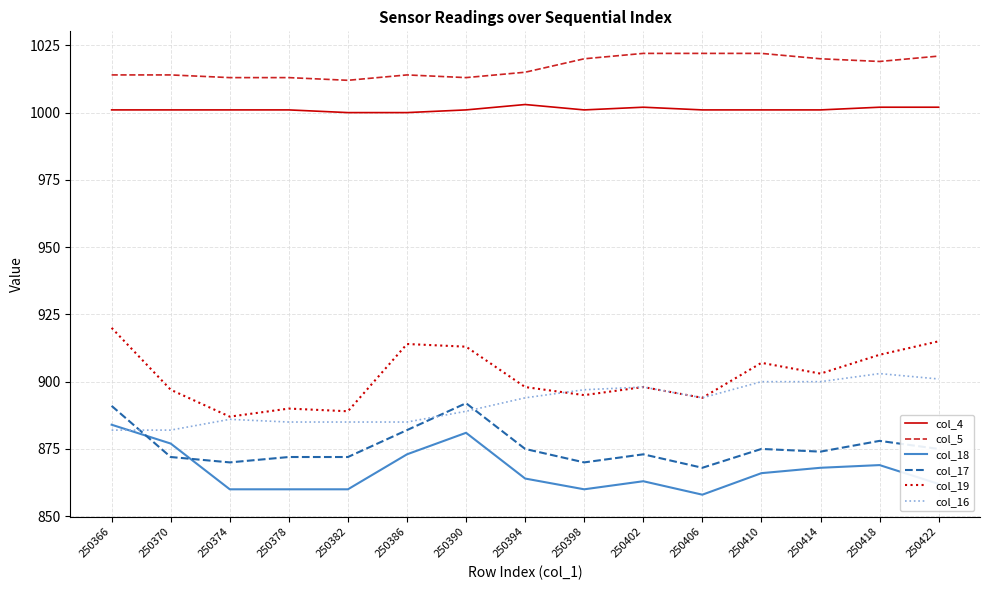

True or false: col_18 and col_4 intersect in this chart.

False